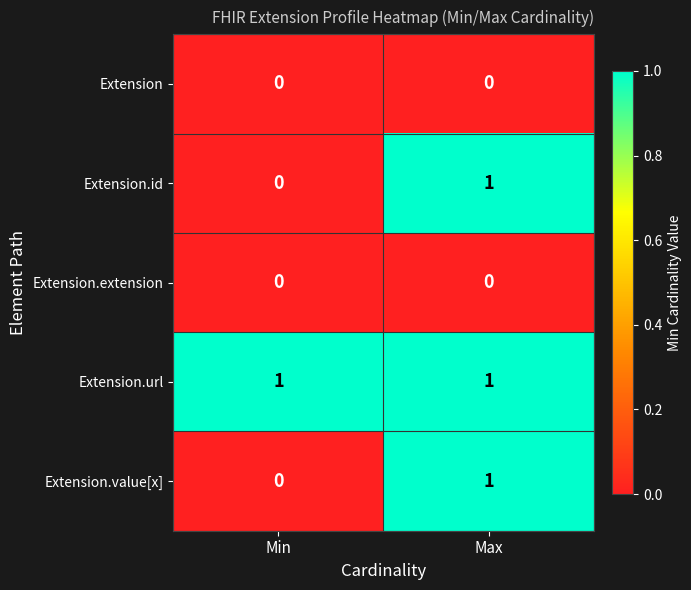

Which series has the largest total across all categories?

Extension.url